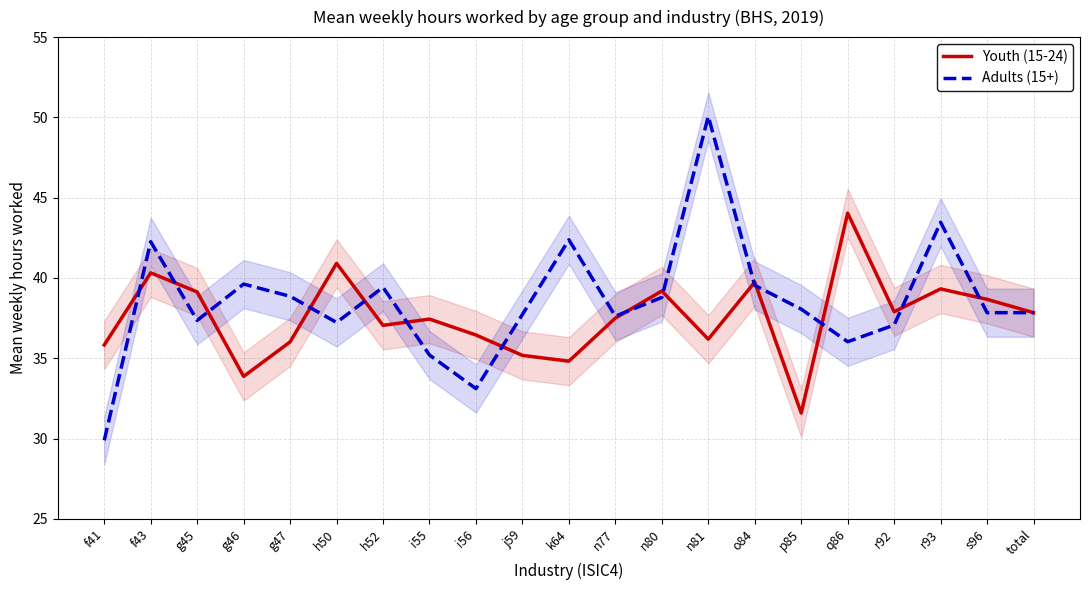

How many times do Youth (15-24) and Adults (15+) cross each other?

14